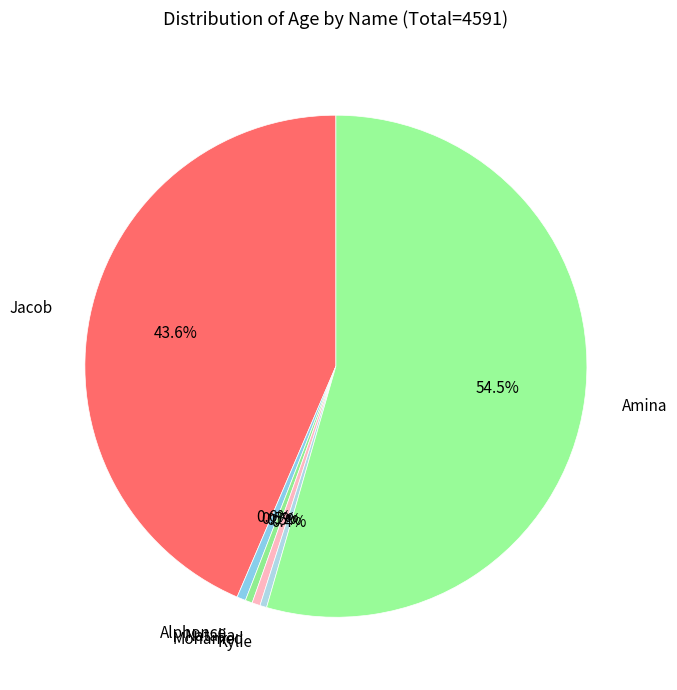

The Jacob slice represents 44% of the pie. True or false?

True